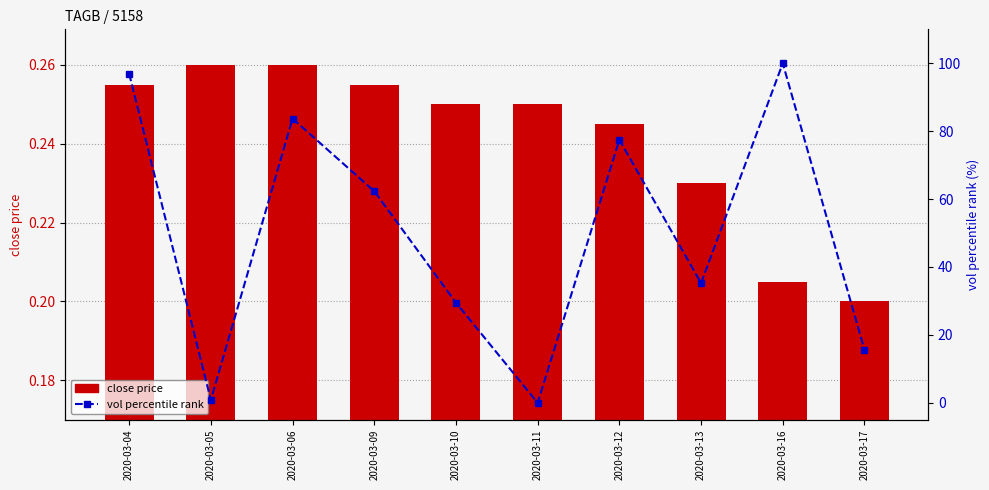

What is the maximum value for vol percentile rank?

100.0